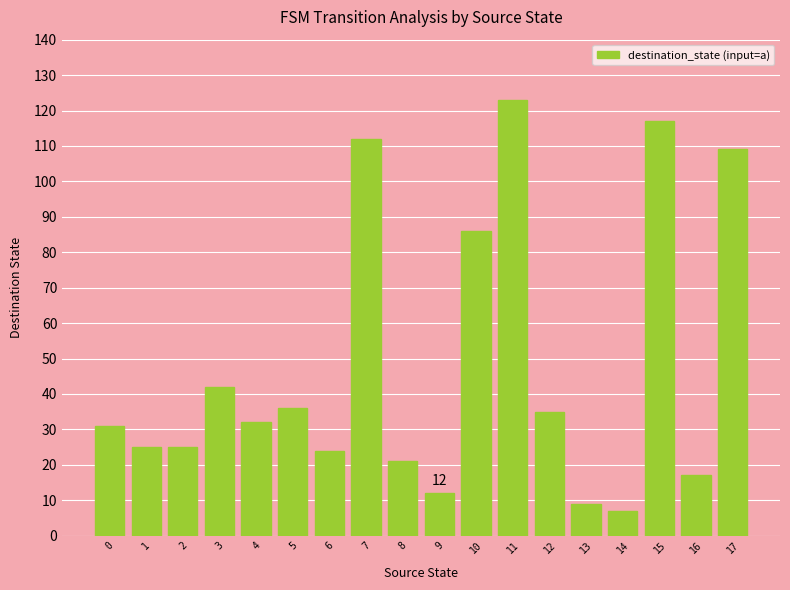

Reading left to right, transcribe all the data shown in this chart.

0=31	1=25	2=25	3=42	4=32	5=36	6=24	7=112	8=21	9=12	10=86	11=123	12=35	13=9	14=7	15=117	16=17	17=109